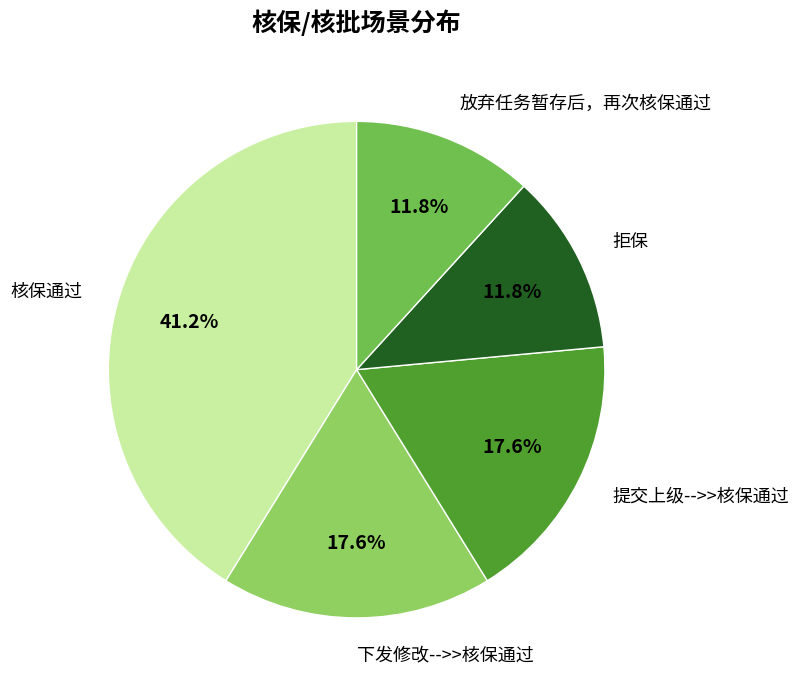

What is the total percentage of 核保通过 and 下发修改-->>核保通过?

58.8%